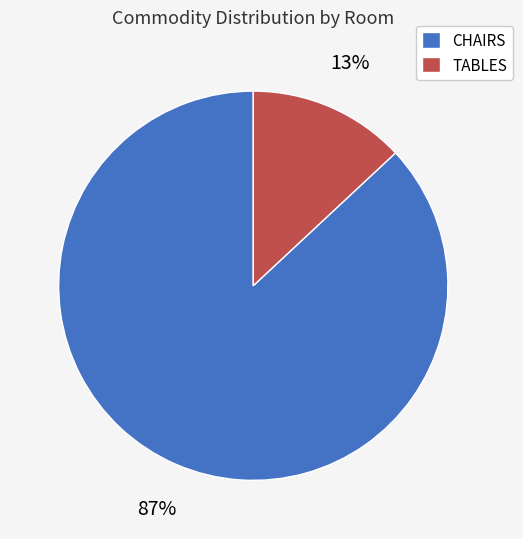

The TABLES slice represents 20% of the pie. True or false?

False